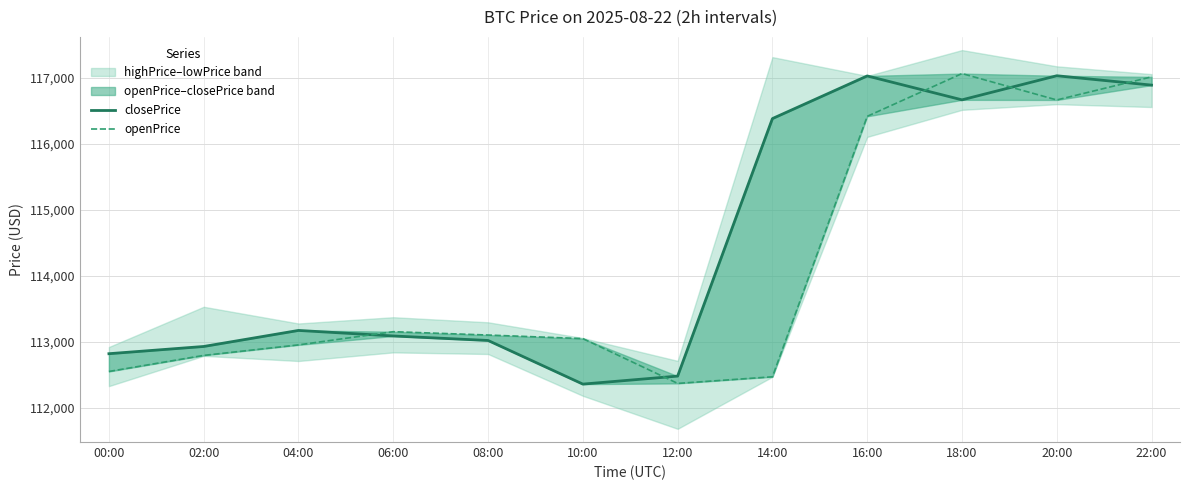

Rank the series at 02:00 from highest to lowest value.

closePrice, openPrice